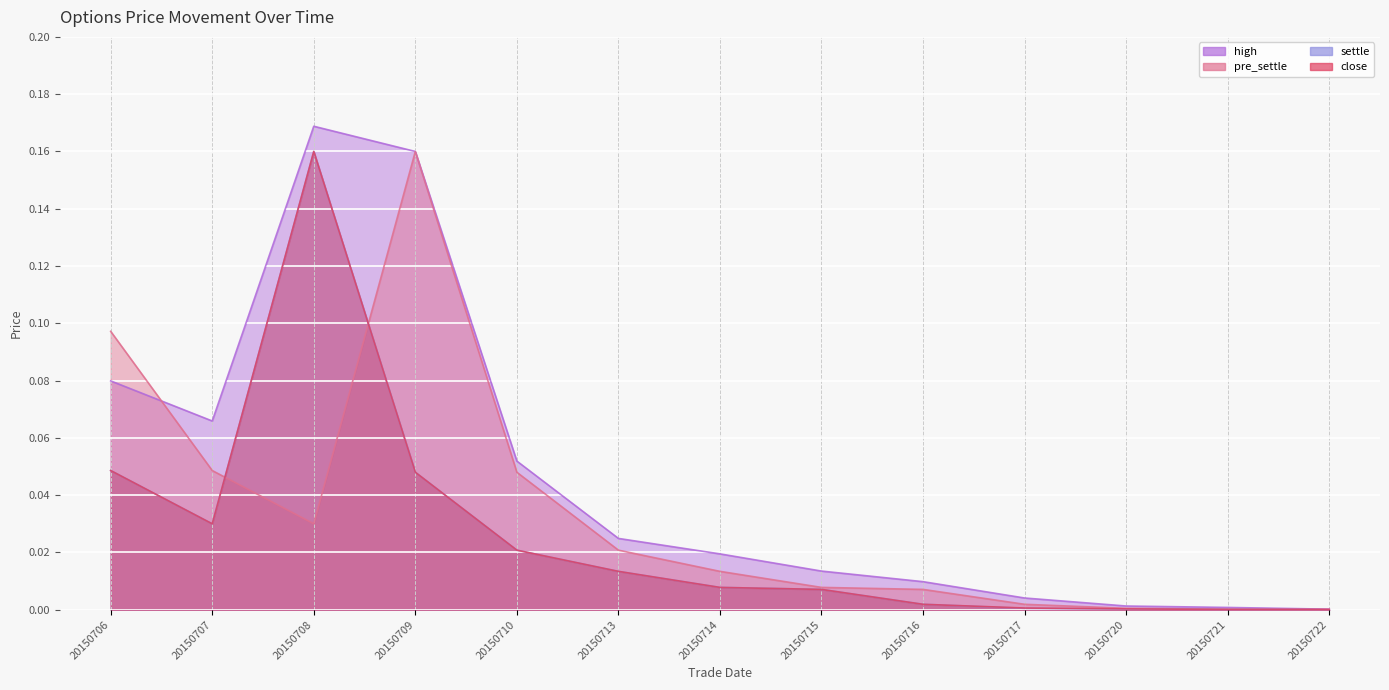

Between 20150715 and 20150721, which series saw the biggest shift?

high